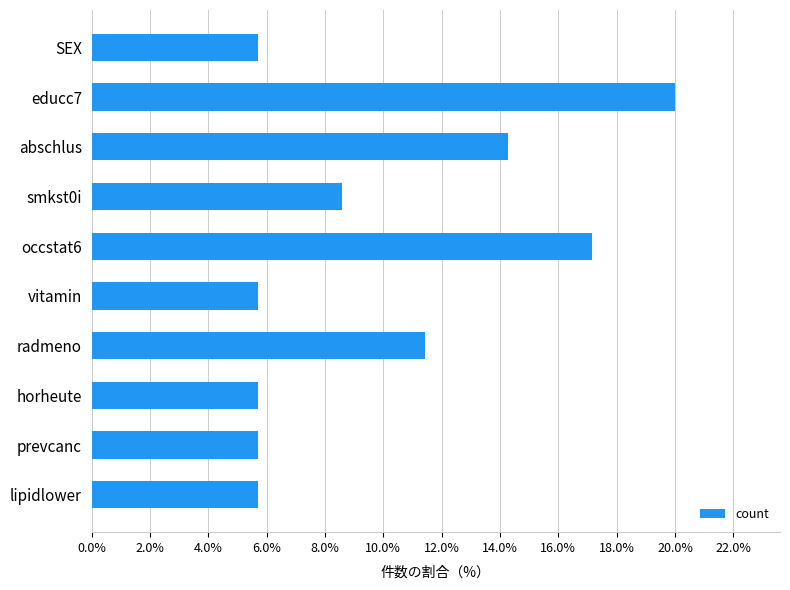

The value at vitamin is 10.1. True or false?

False